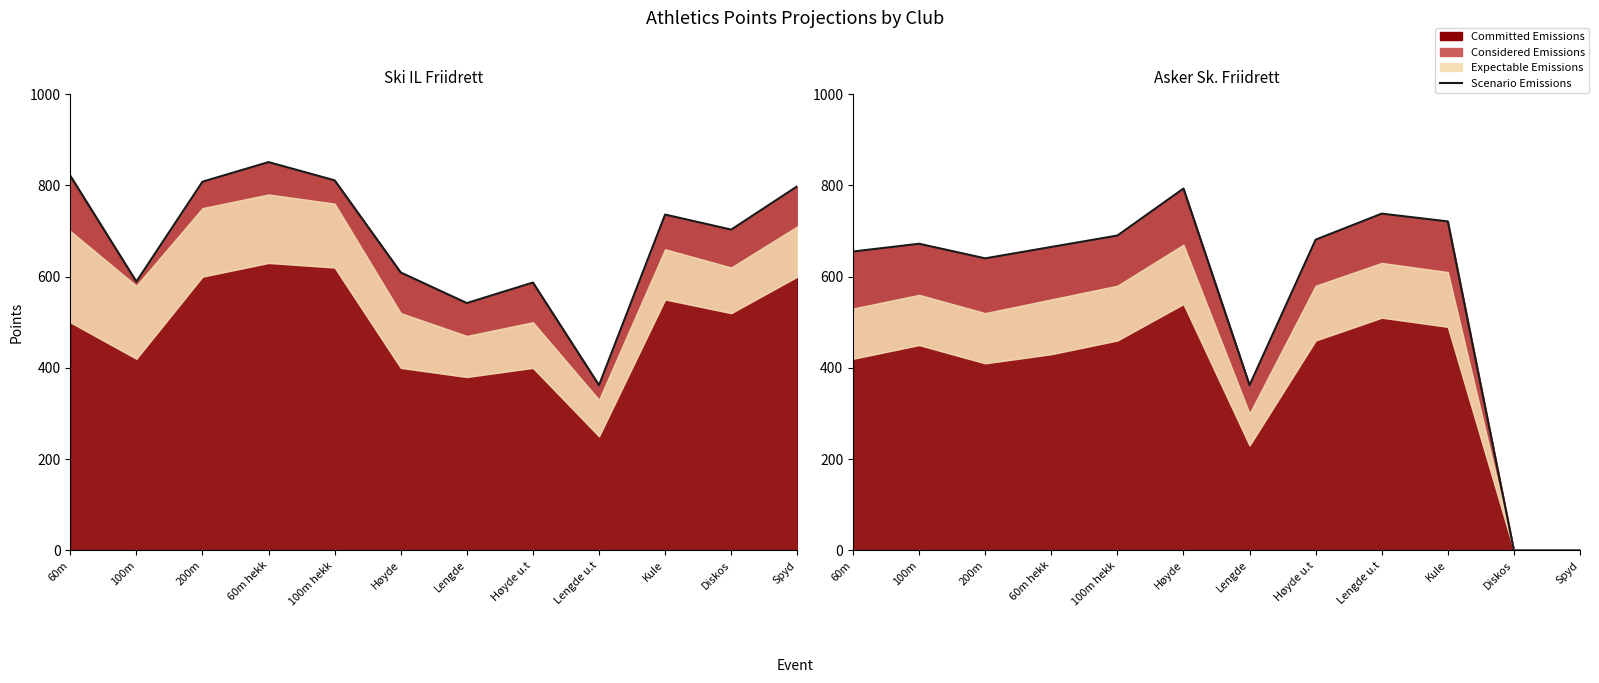

Is it true that the value at Diskos is 381?

False